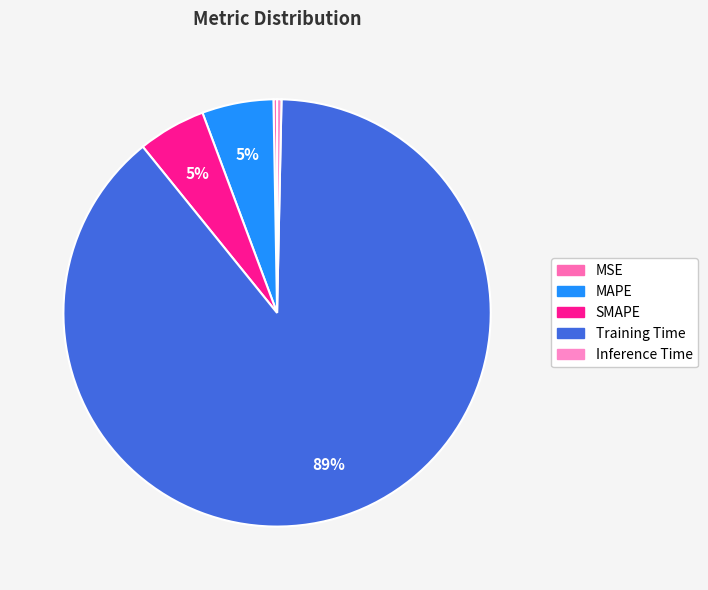

True or false: MAPE accounts for 1% of the total.

False